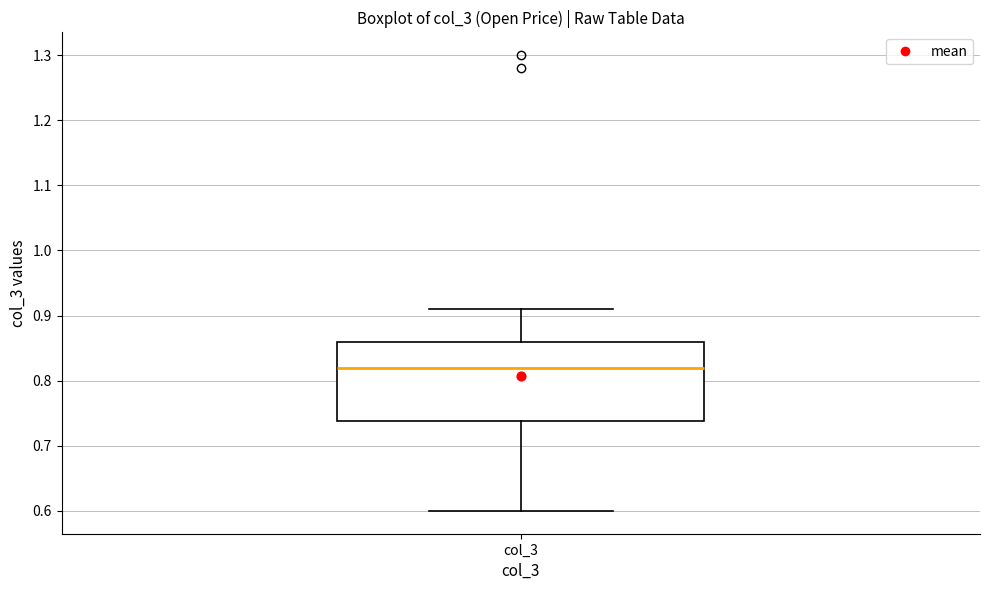

Transcribe this box plot: give where the median line is, the range the box spans, and where the two whiskers end, as read against the y-axis. The values are not printed on the chart, so give them approximately, as read against the axis.

median 0.82, box 0.74 to 0.86, whiskers 0.60 to 0.91